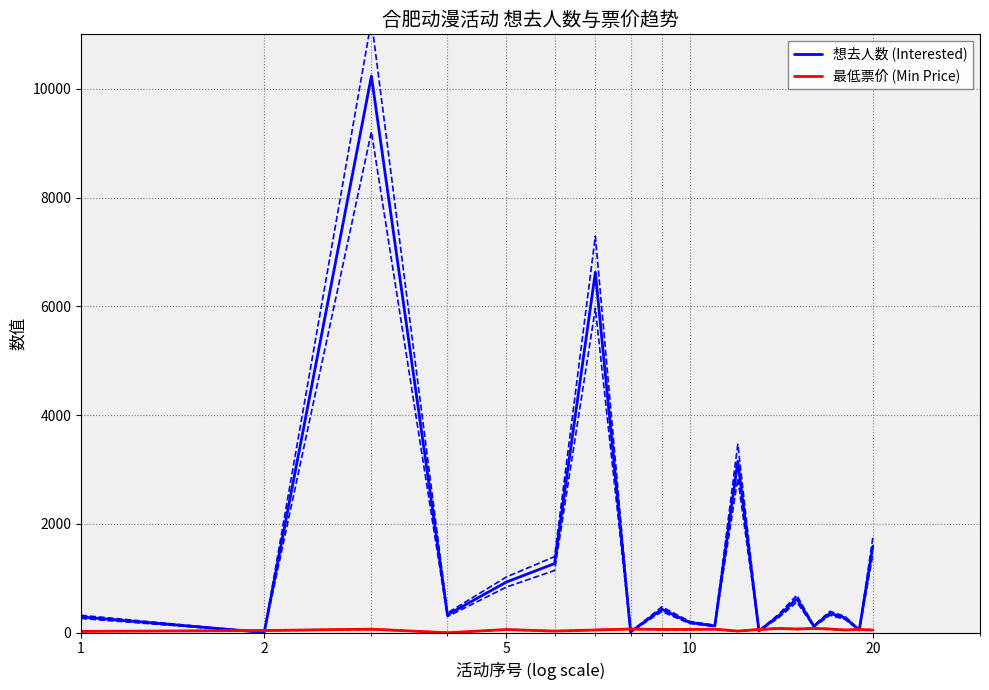

Rank the series by their maximum value, from lowest to highest.

最低票价 (Min Price), 想去人数 (Interested)